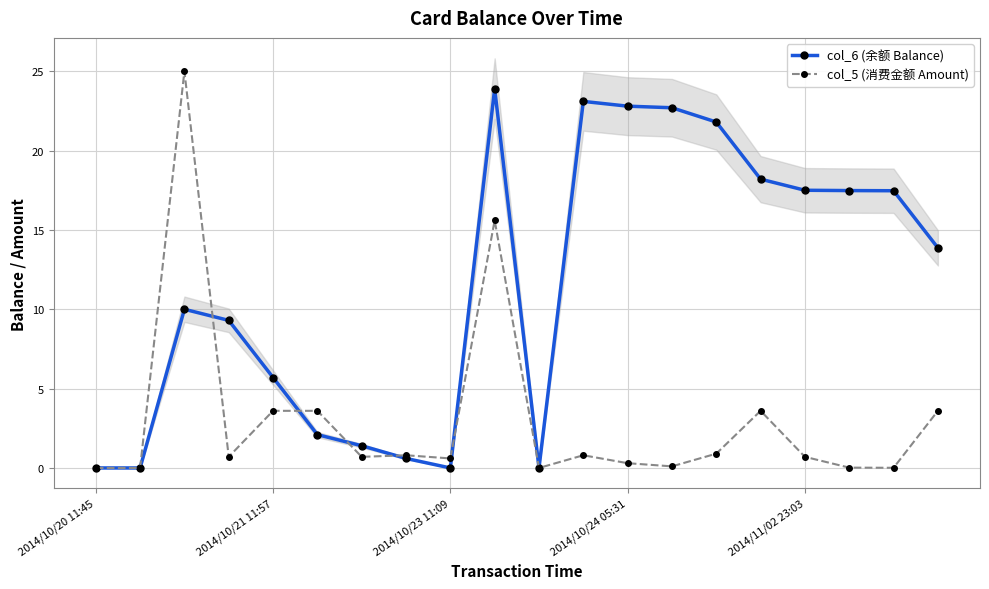

What is the average value of the col_5 (消费金额 Amount) series?

3.0